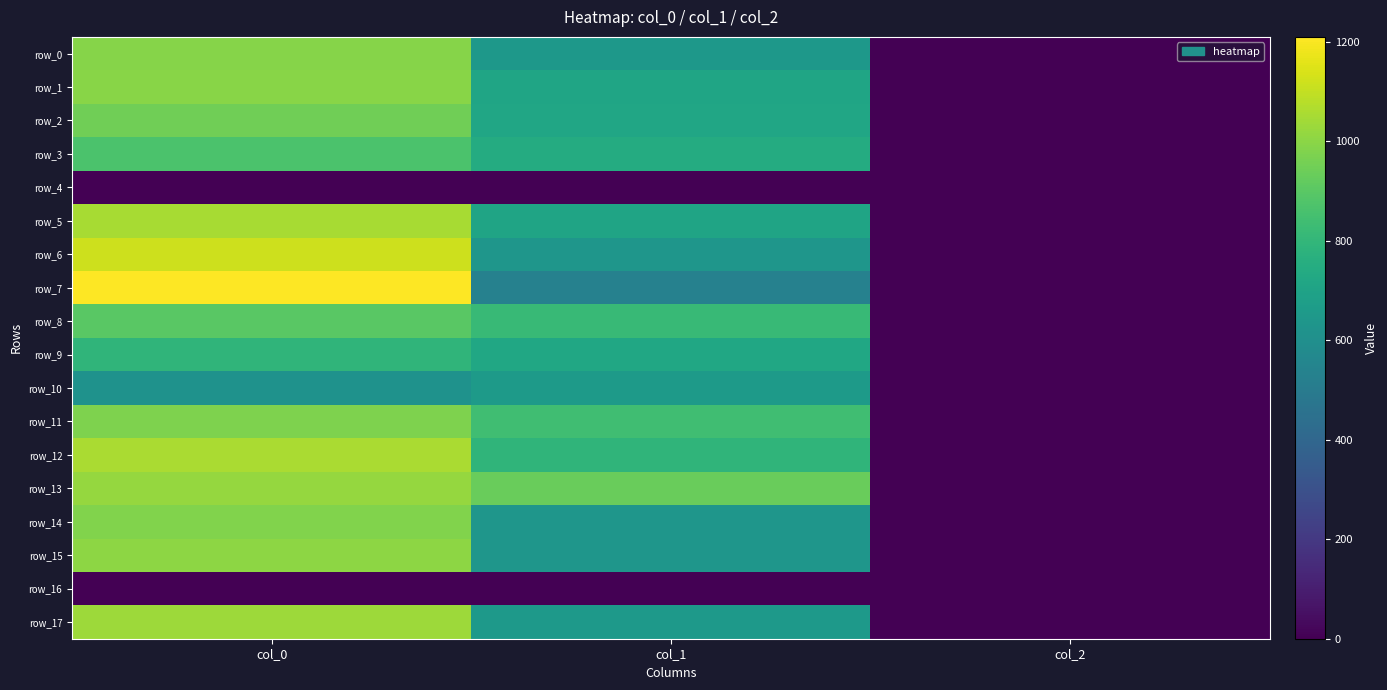

What is the difference between the highest and lowest values at col_2?

2.0